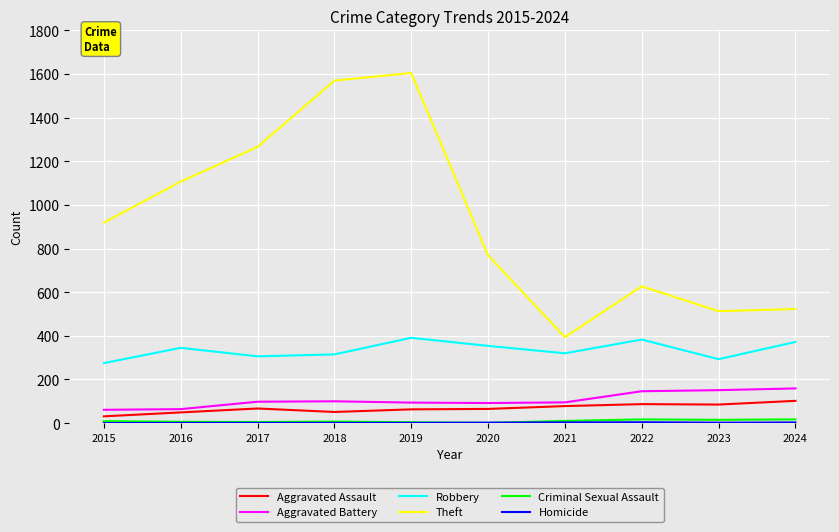

Is it true that Aggravated Battery equals 29 at 2020?

False